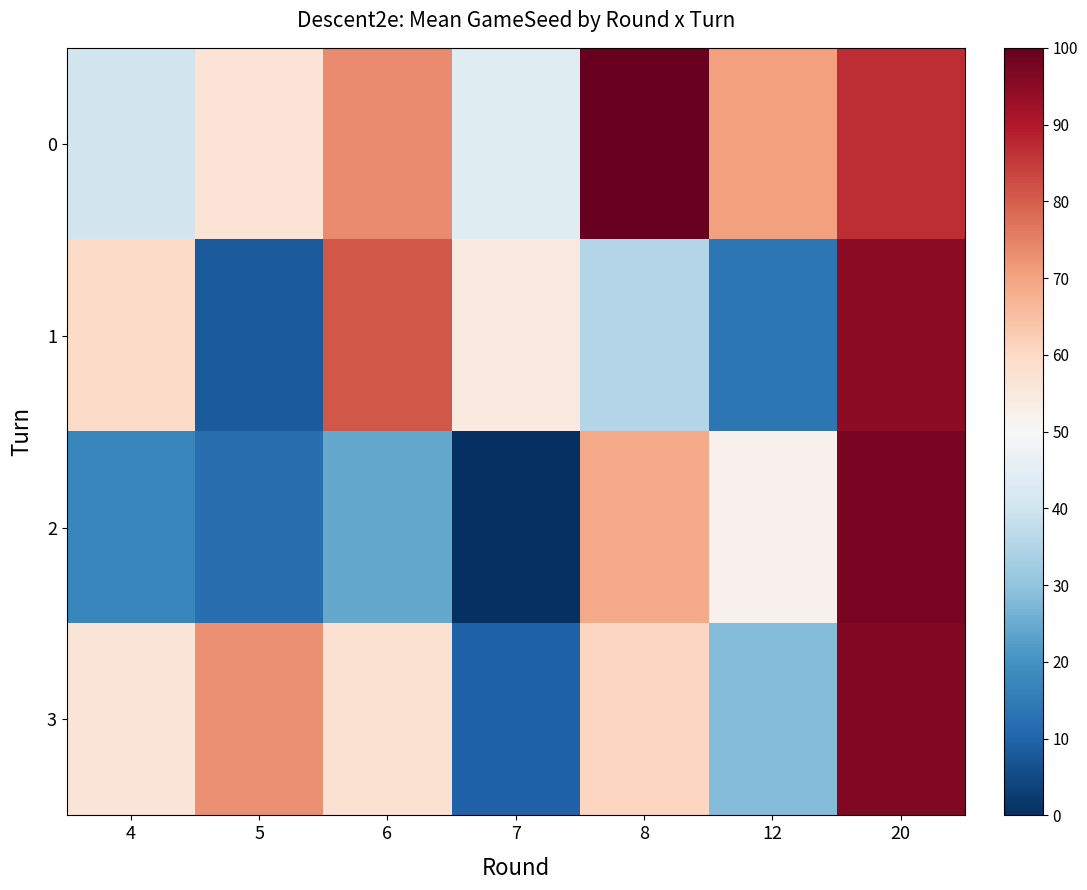

Reading left to right, what are all the values shown in this chart?

0: 4=40.8	5=57.0	6=73.5	7=43.8	8=100.0	12=70.4	20=86.8
1: 4=59.5	5=8.2	6=81.0	7=54.7	8=35.2	12=13.7	20=94.7
2: 4=17.3	5=12.5	6=24.6	7=0.0	8=68.9	12=52.2	20=97.6
3: 4=56.6	5=73.0	6=57.5	7=9.6	8=60.6	12=28.5	20=96.5